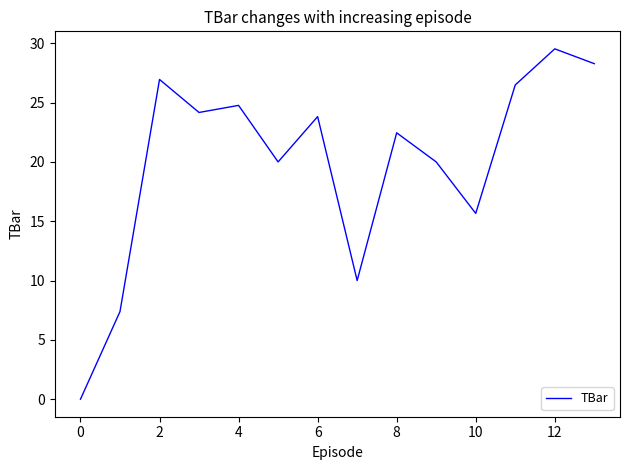

What is the maximum value shown in the chart?

29.5